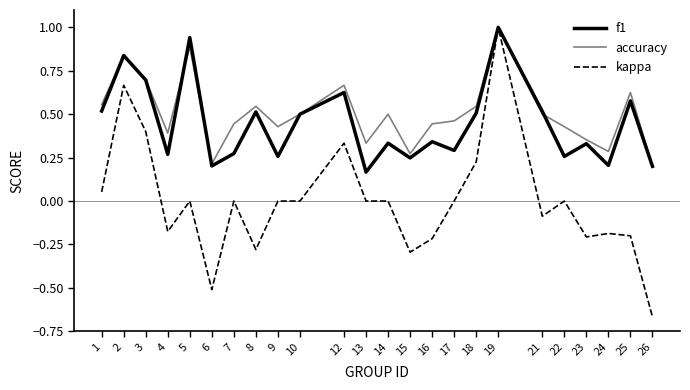

The value of f1 at 22 is 0.4. True or false?

False